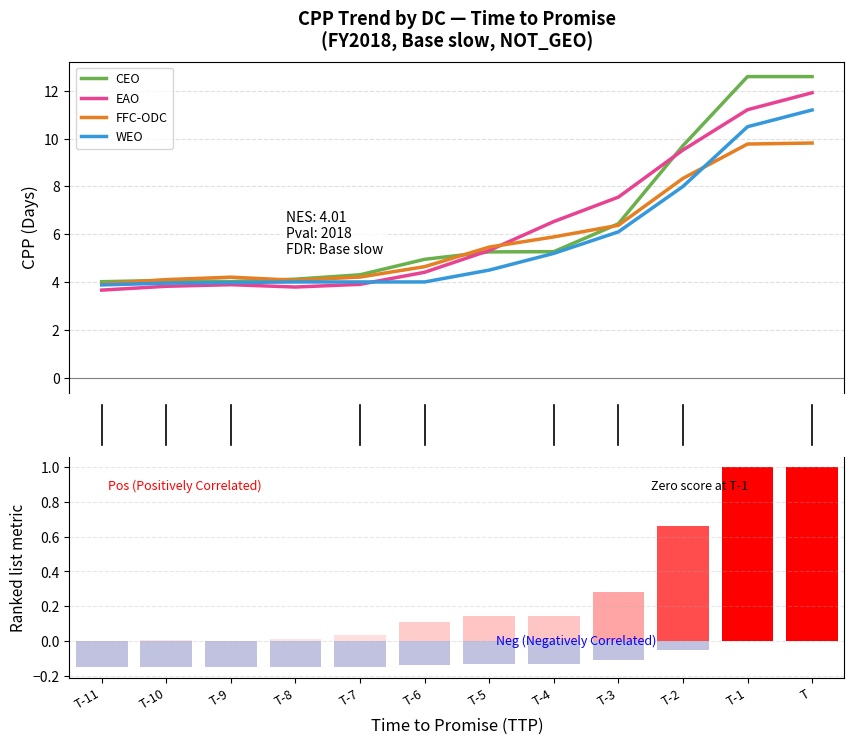

Rank the series by their maximum value, from lowest to highest.

FFC-ODC, WEO, EAO, CEO